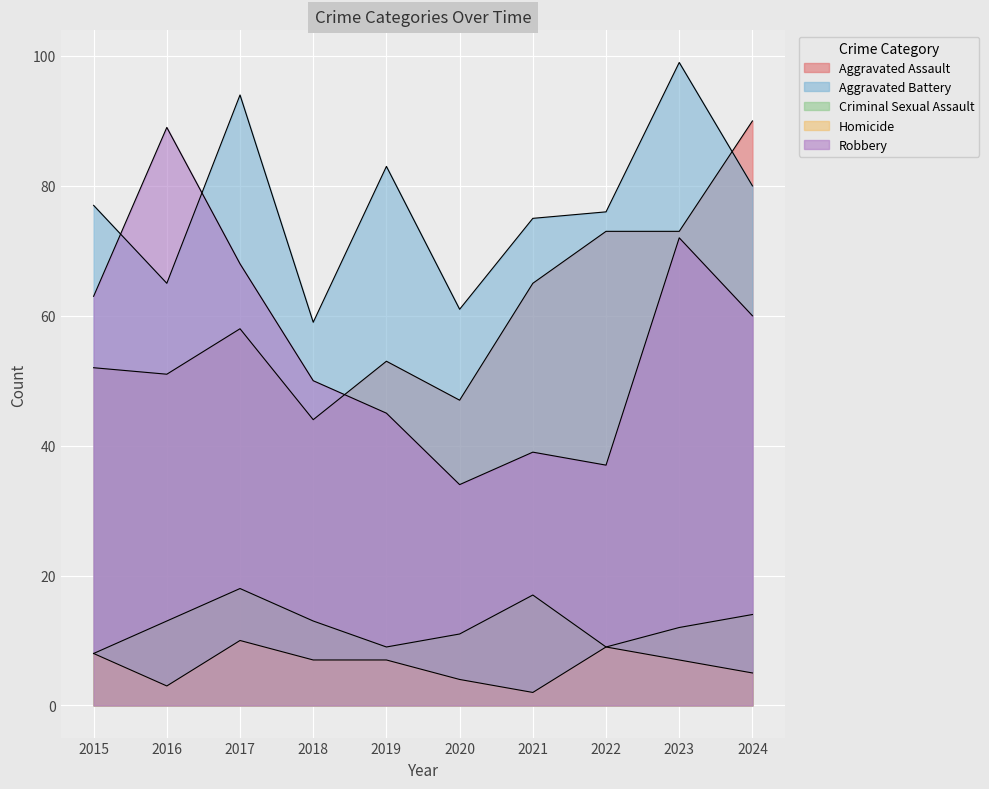

At which category does Aggravated Assault reach its first local peak?

2017